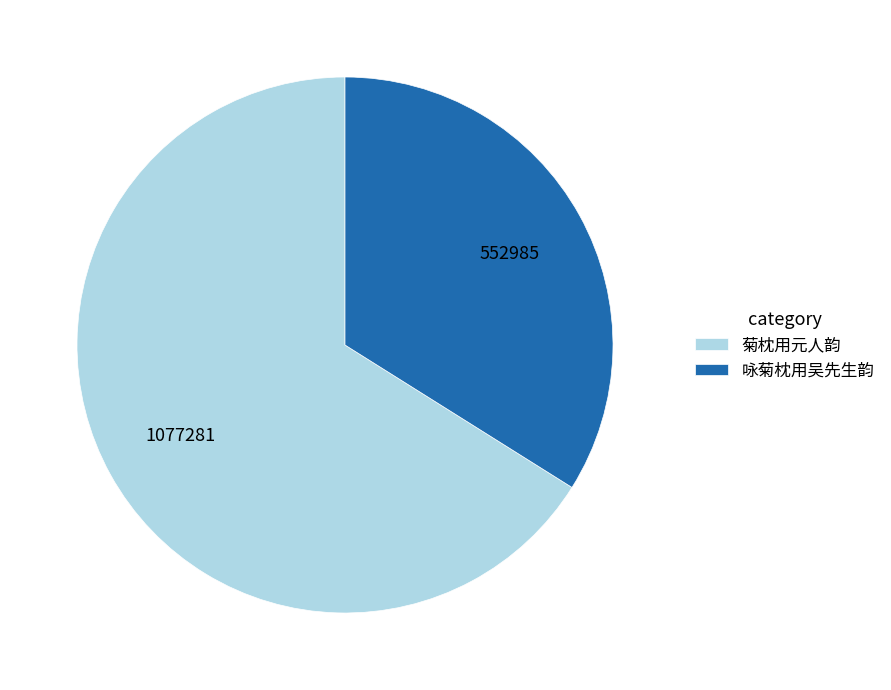

Which category has the biggest portion of the pie?

菊枕用元人韵